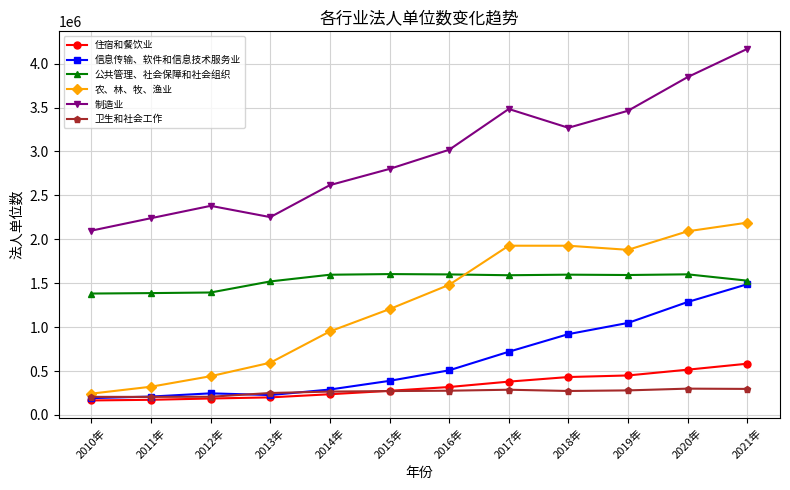

At which label is 信息传输、软件和信息技术服务业 closest to 839627?

2018年